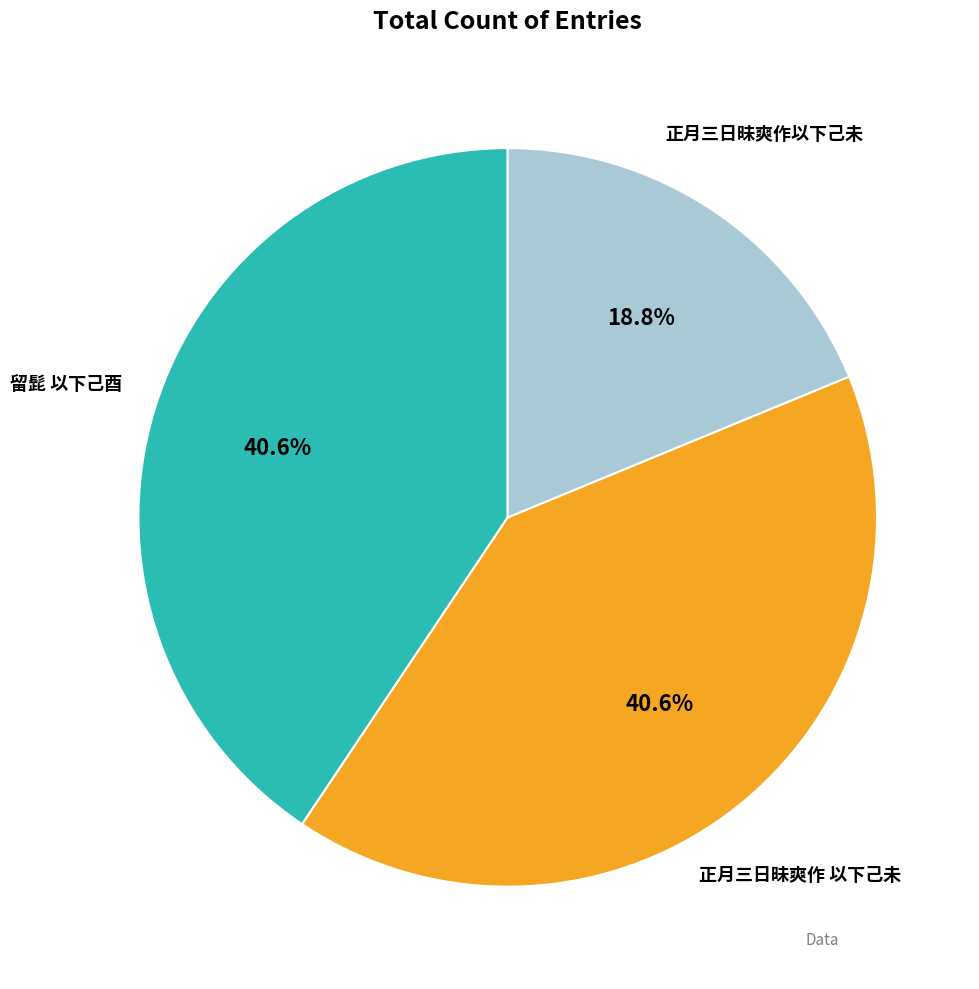

Does any single category account for the majority?

No